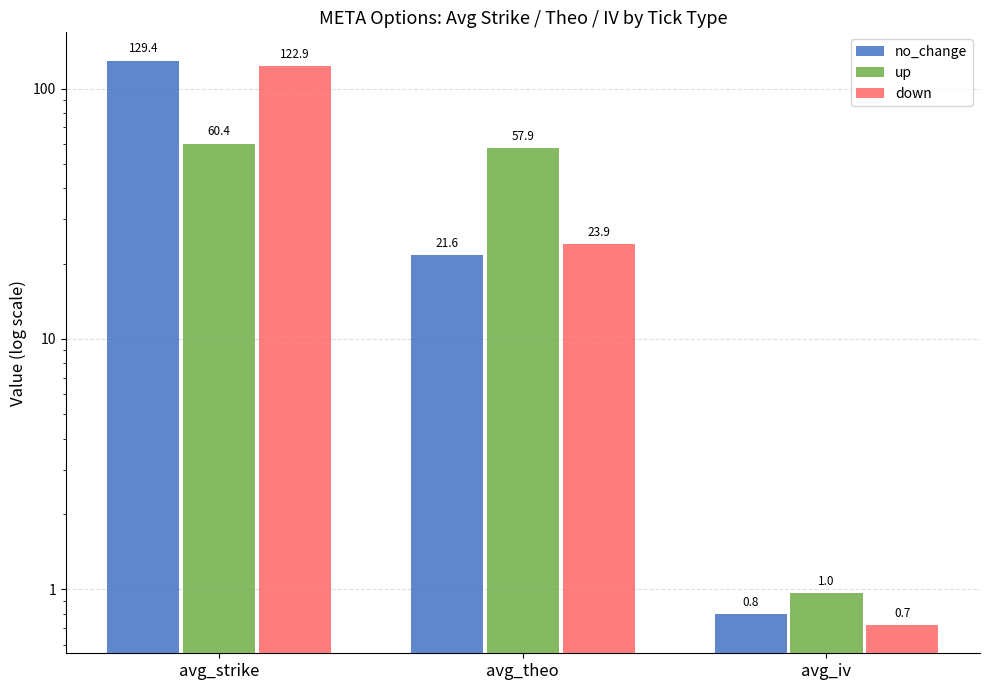

Reading right to left, extract all data points from this chart.

no_change: avg_iv=0.8	avg_theo=21.6	avg_strike=129.4
up: avg_iv=1.0	avg_theo=57.9	avg_strike=60.4
down: avg_iv=0.7	avg_theo=23.9	avg_strike=122.9